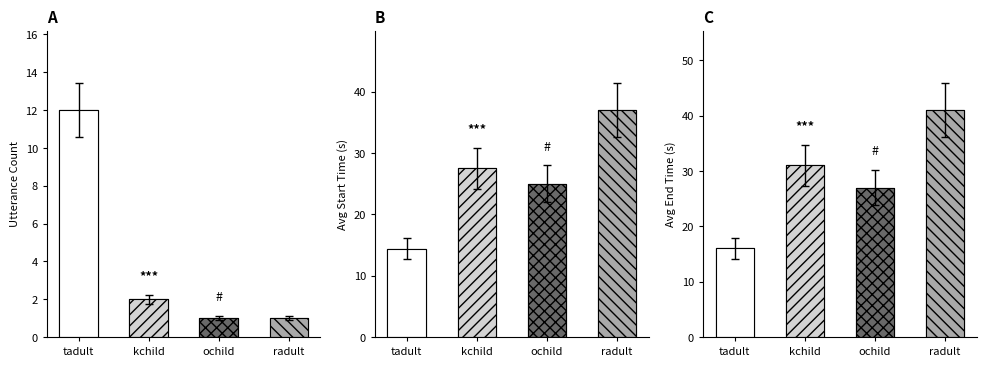

Rank the series at ochild from highest to lowest value.

avg_end_time, avg_start_time, utterance_count